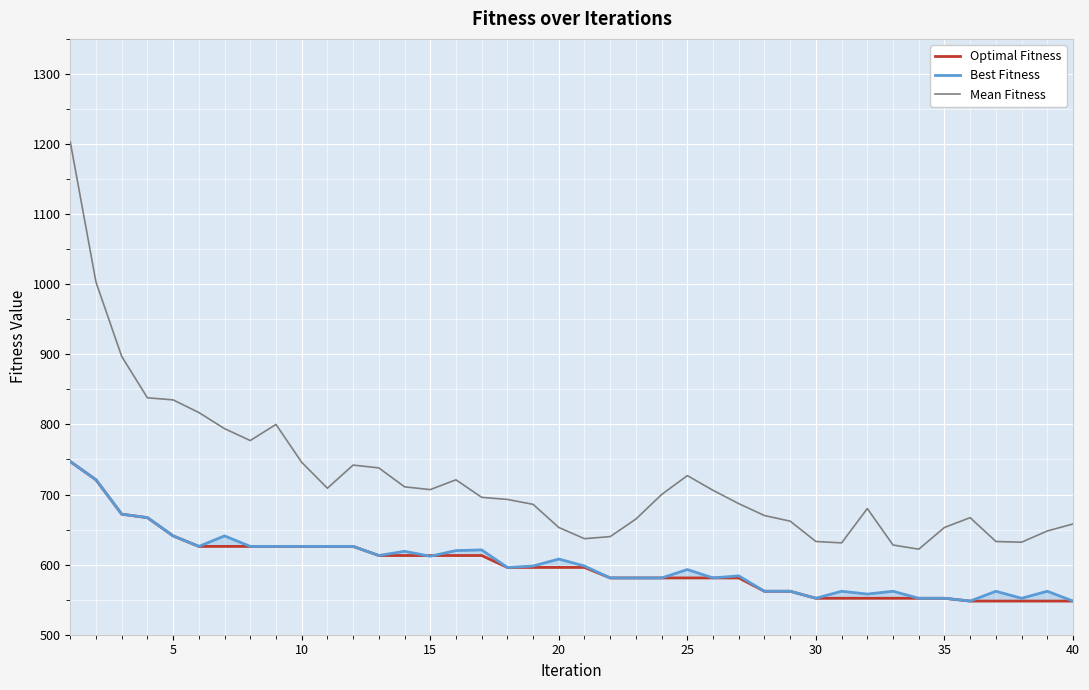

What is the lowest value of the Mean Fitness series?

622